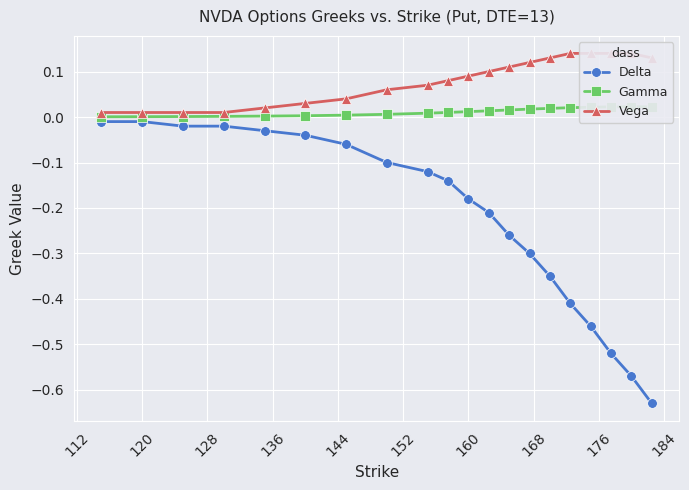

True or false: Vega and Gamma cross at least once.

False